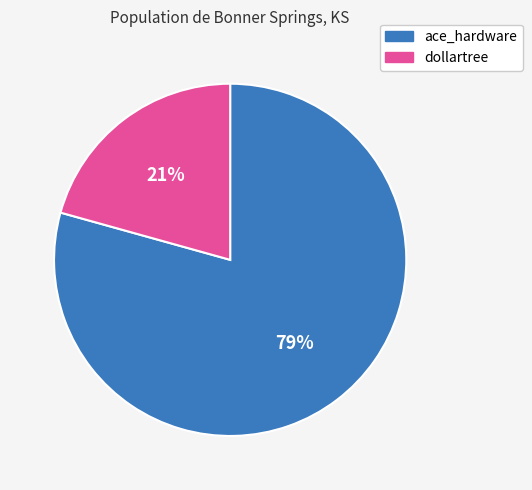

Do dollartree and ace_hardware together represent more than half of the pie?

Yes